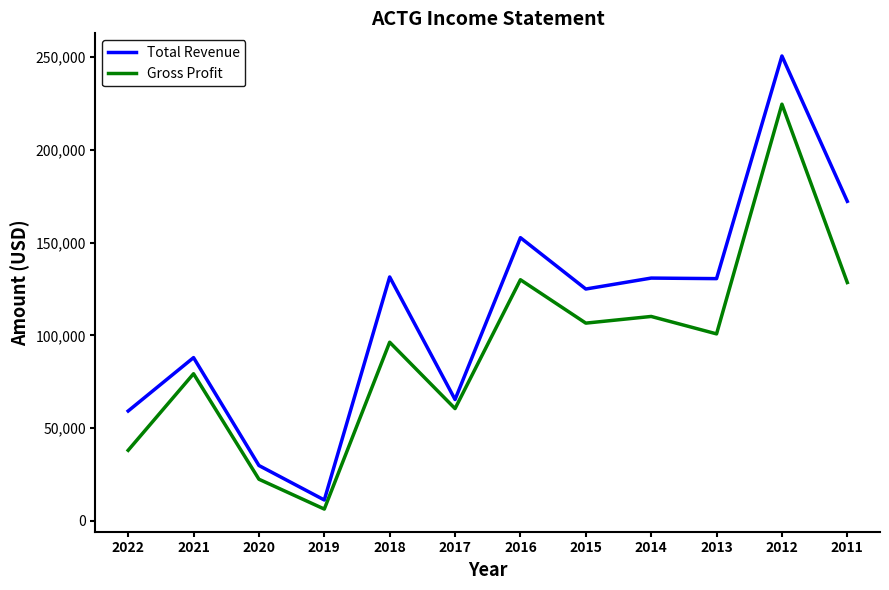

How many interior local peaks does the Gross Profit series have?

5